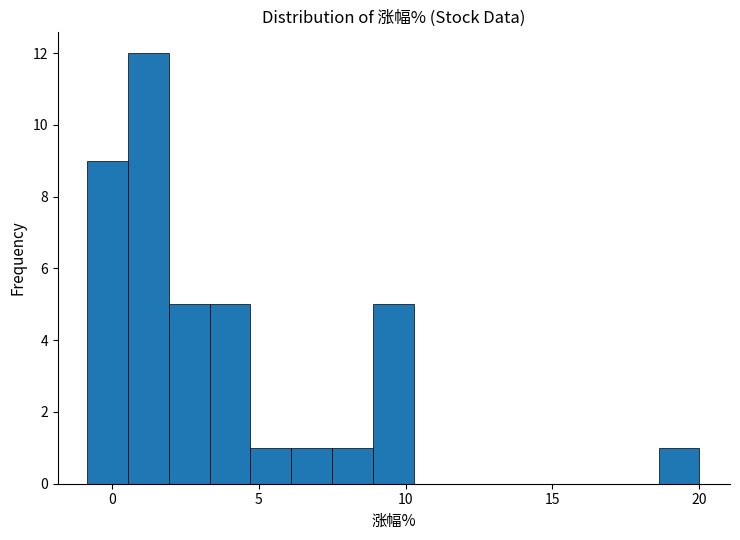

Read against the x-axis, roughly where is the centre of the tallest bar?

1.0